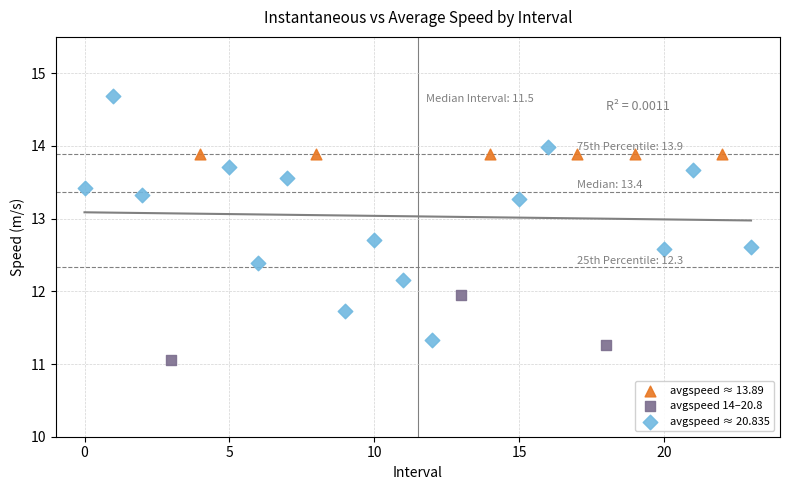

Which series contains the highest Y value?

avgspeed ≈ 20.835